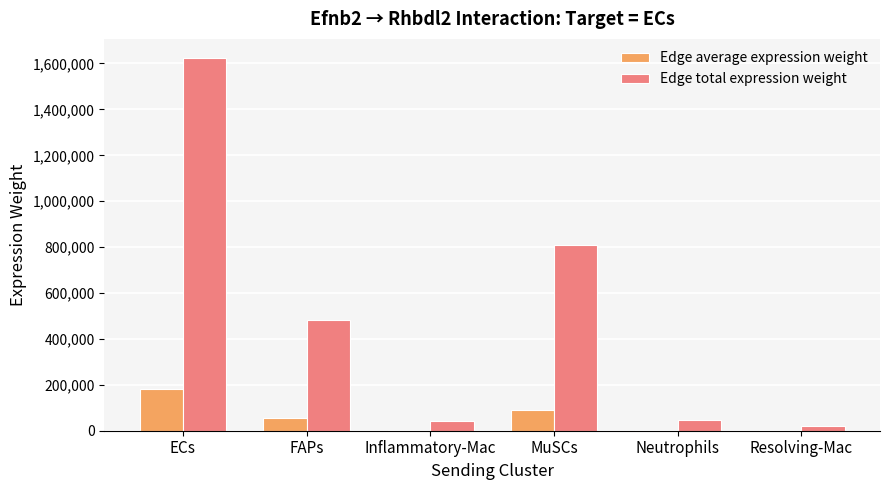

Where is Edge average expression weight nearest to the value 91525?

MuSCs